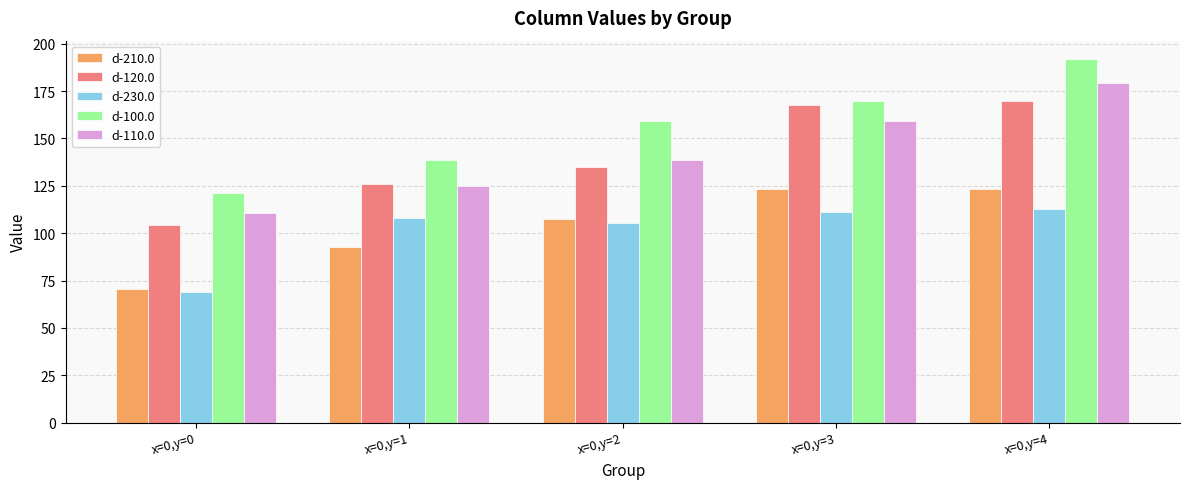

Which category has the highest value across all series?

x=0,y=4